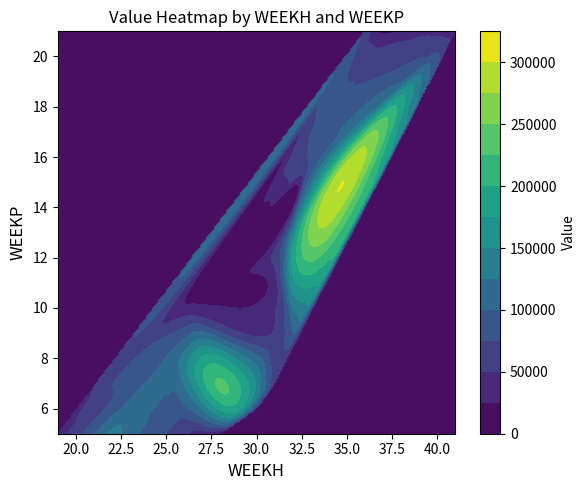

How many values are below 56047?

15